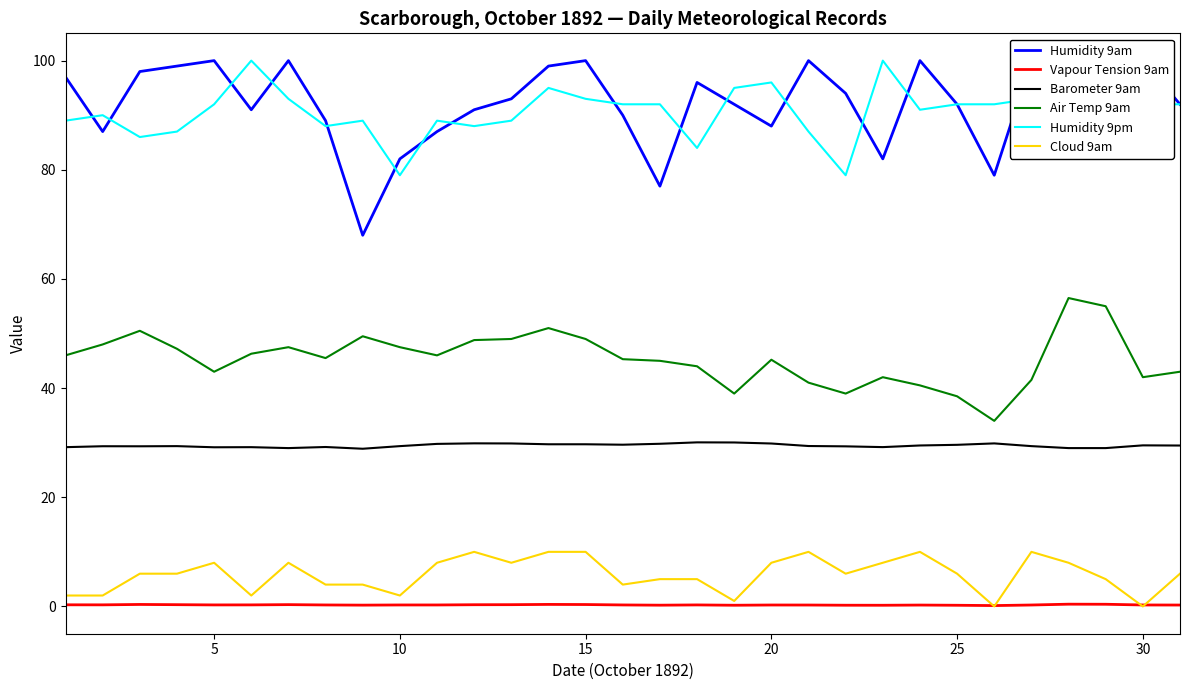

True or false: Barometer 9am and Vapour Tension 9am intersect in this chart.

False